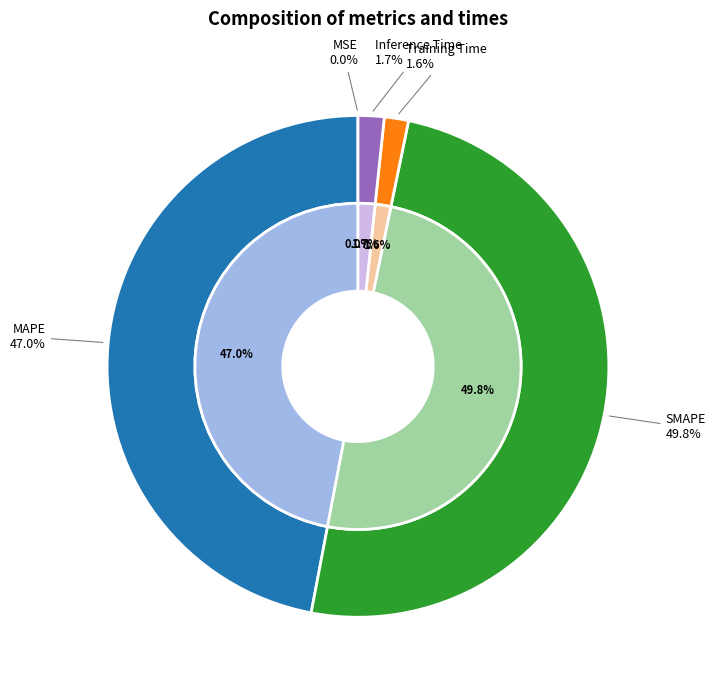

To the nearest percent, what percentage of the pie is Inference Time?

2%